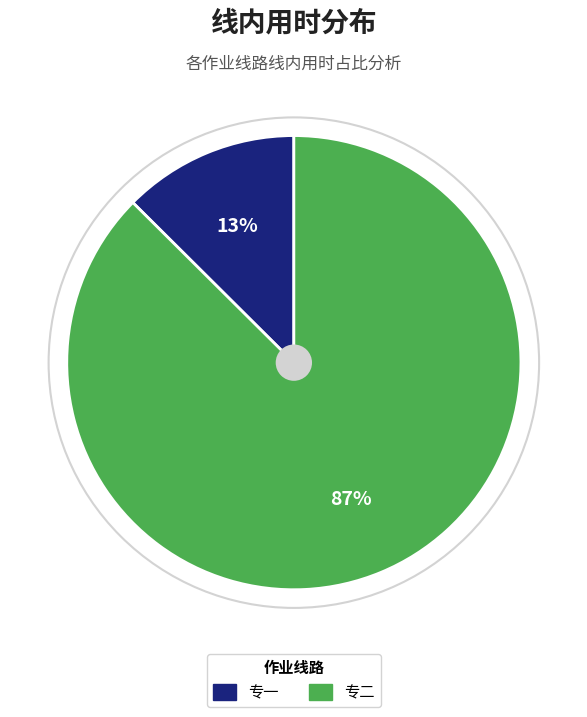

Between 专一 and 专二, which is larger?

专二